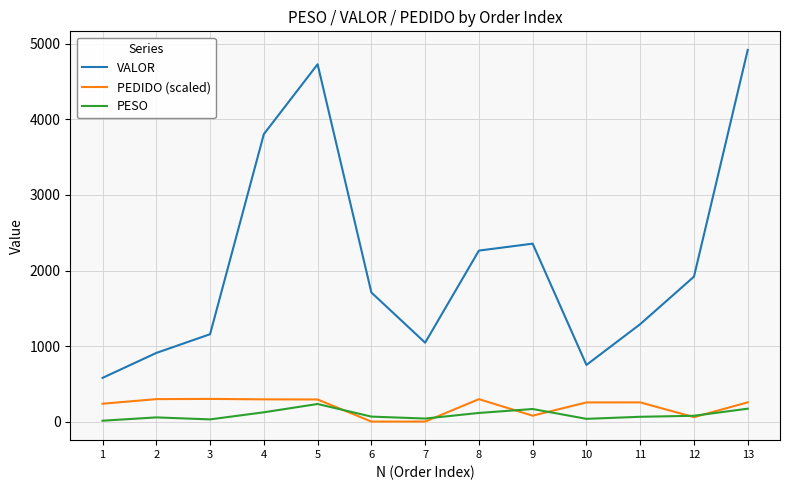

What is the difference between the highest and lowest values at 6?

1709.0